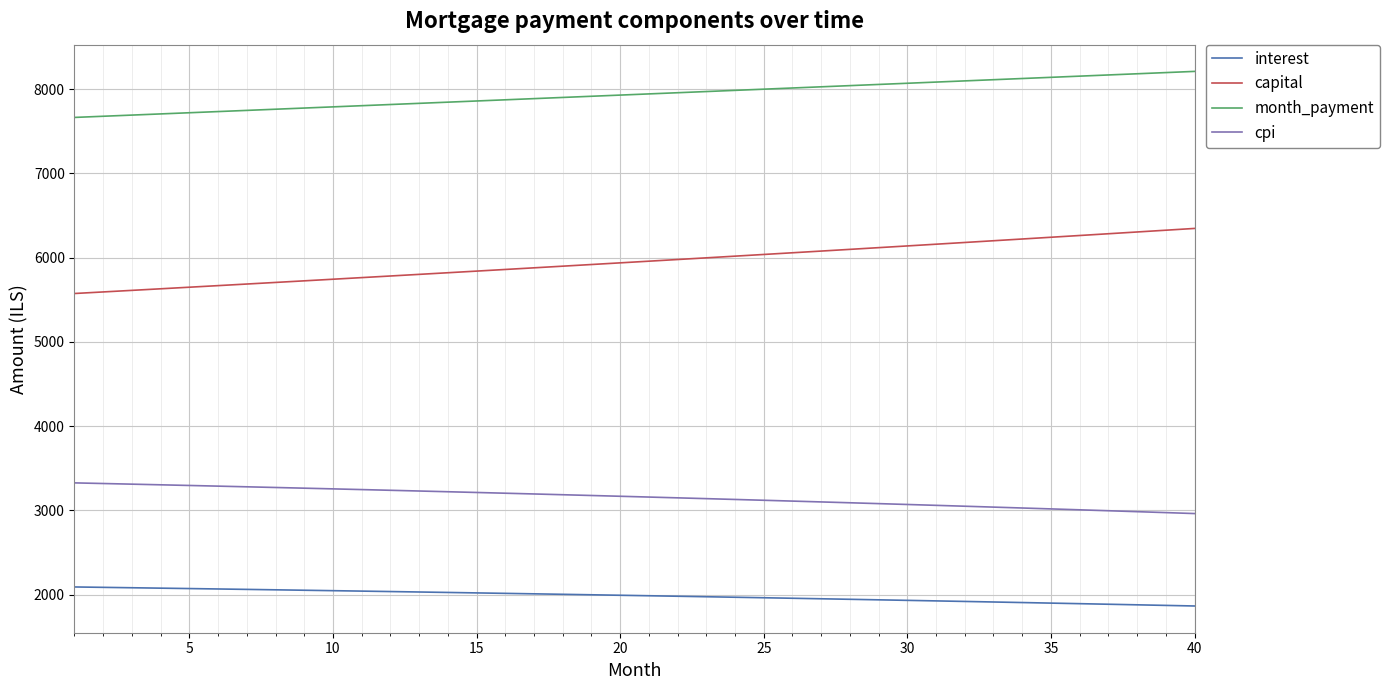

What are all the series names shown in the legend?

interest, capital, month_payment, cpi